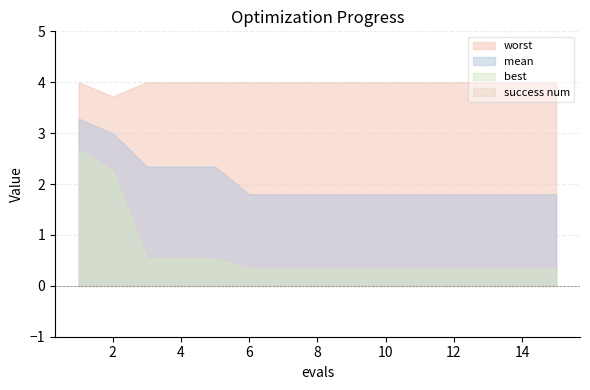

Between 3 and 11, which is larger?

3